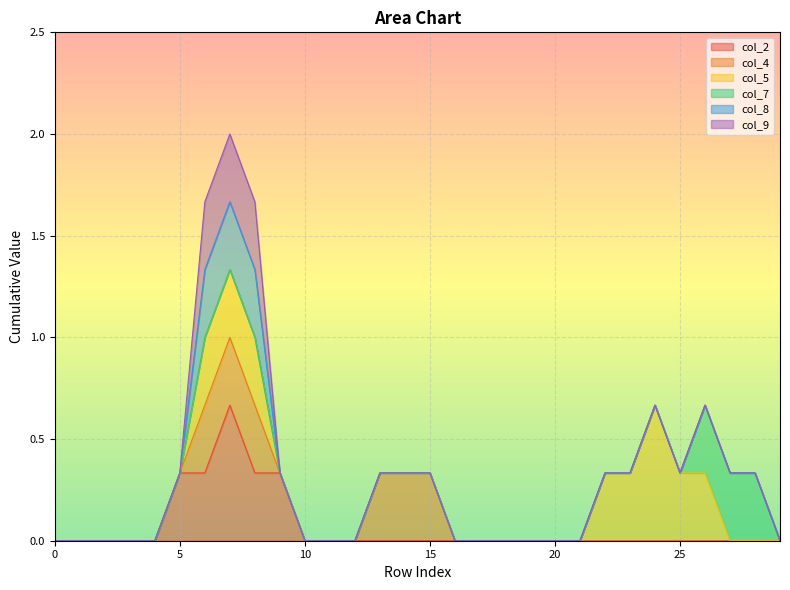

How many col_5 values are between 0 and 1?

30